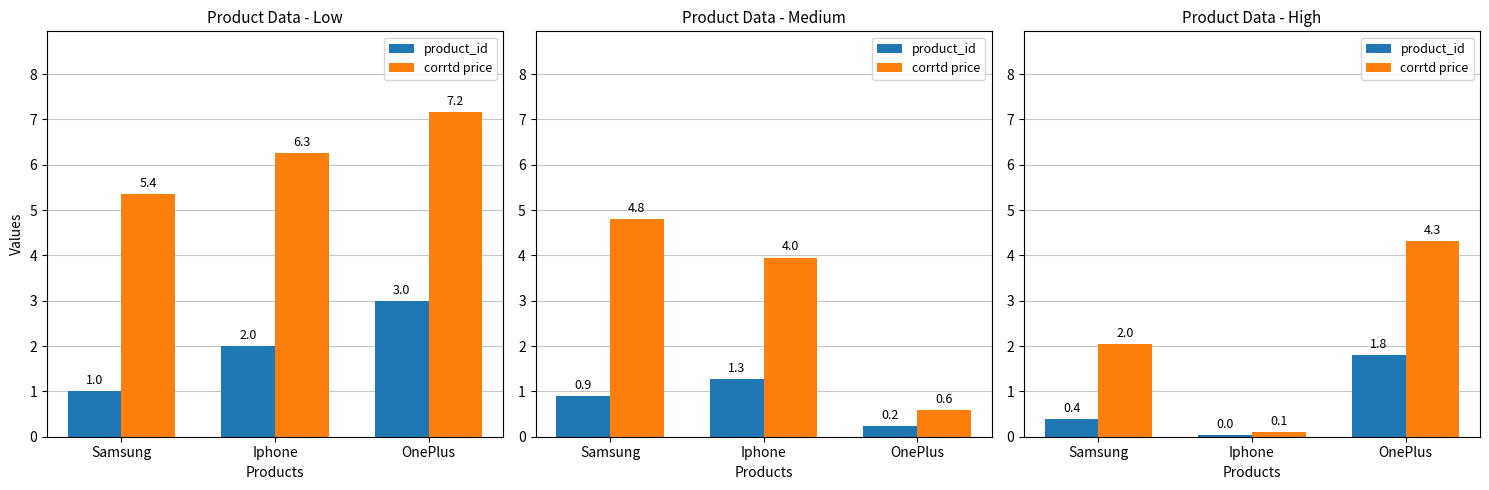

Which series changed the most between Samsung and Iphone?

corrtd price